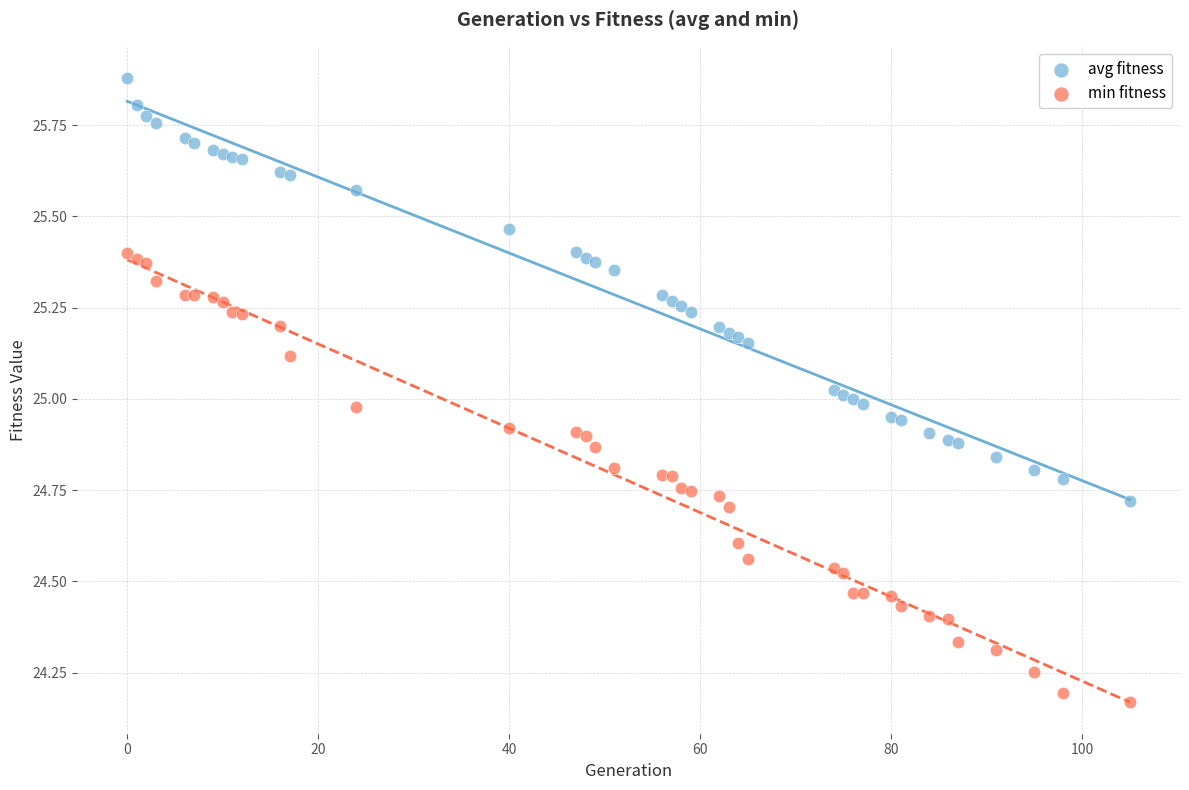

Which series reaches the maximum Y coordinate?

avg fitness